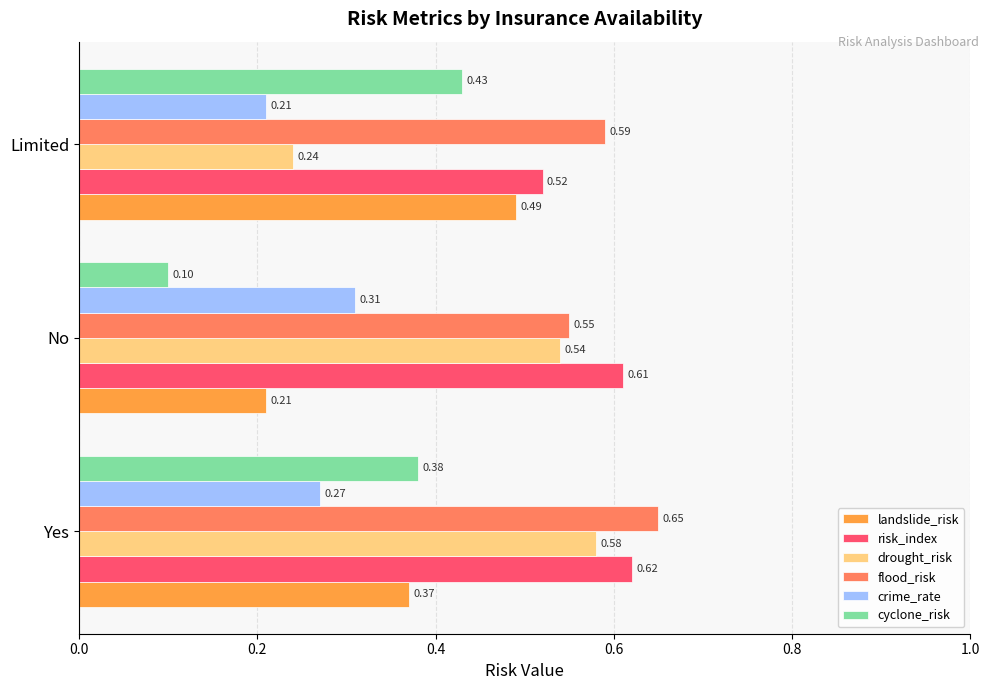

Which category has the lowest value across all series?

No